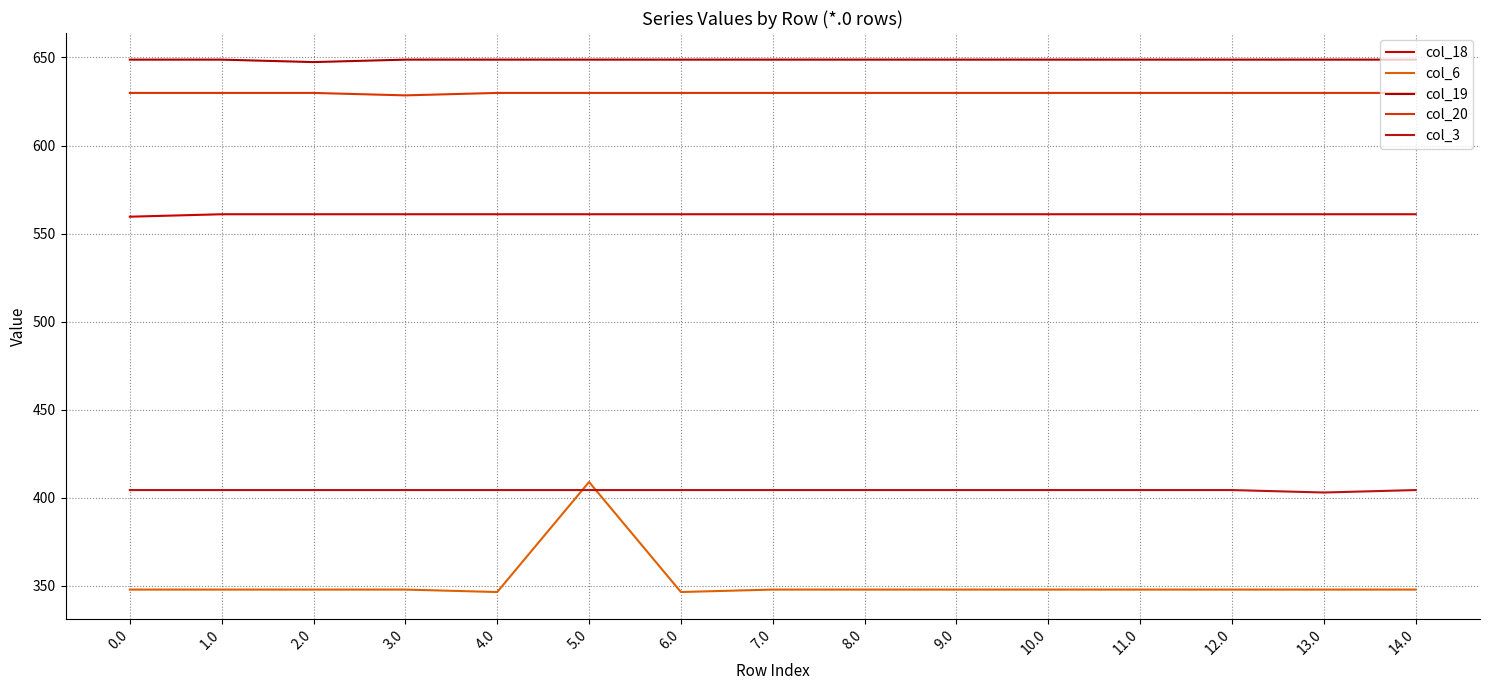

Is the value of col_6 at 3.0 greater than the value of col_18 at 13.0?

No